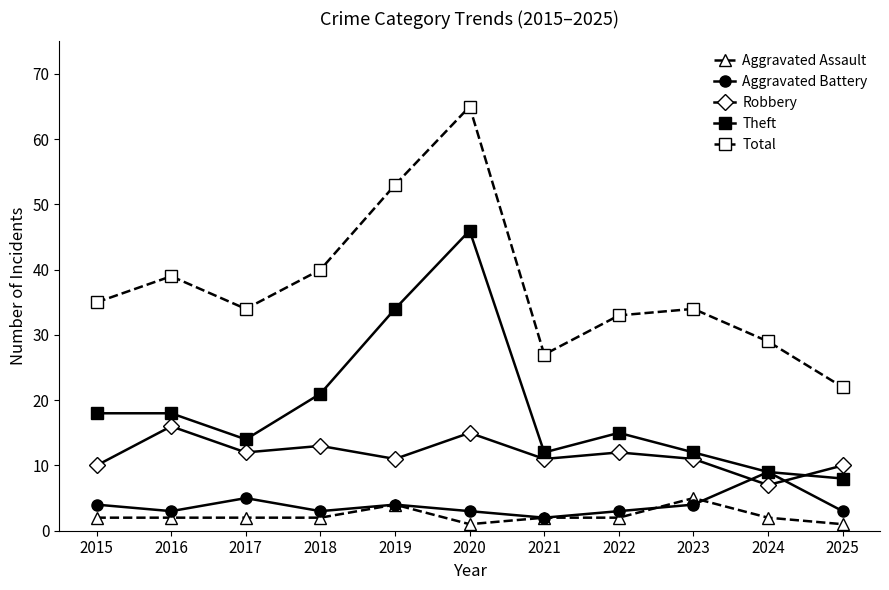

At how many categories does at least one series exceed 31?

8